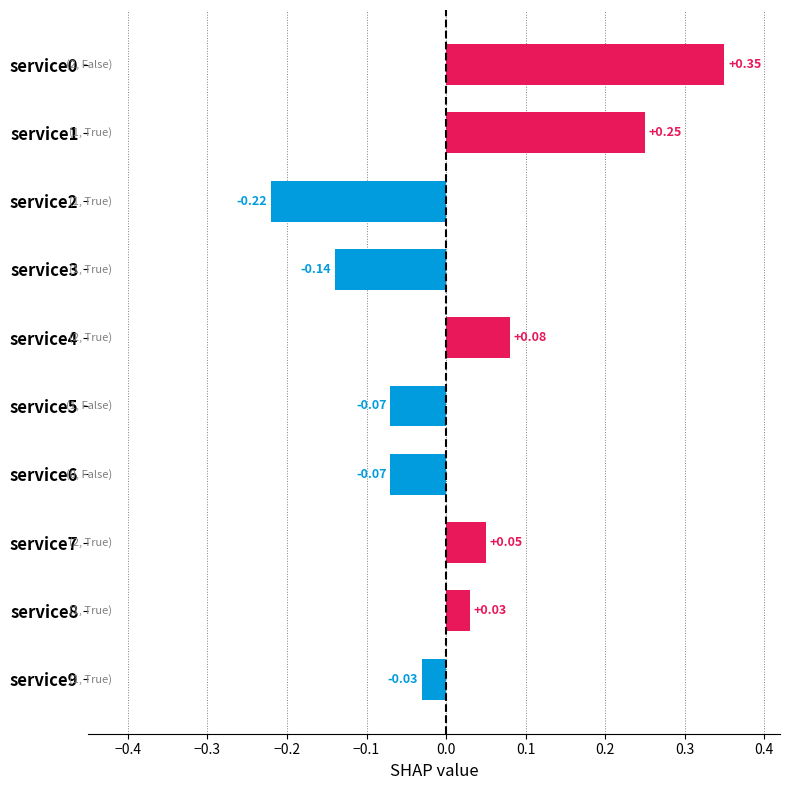

True or false: the data shows -0.4 at service2.

False